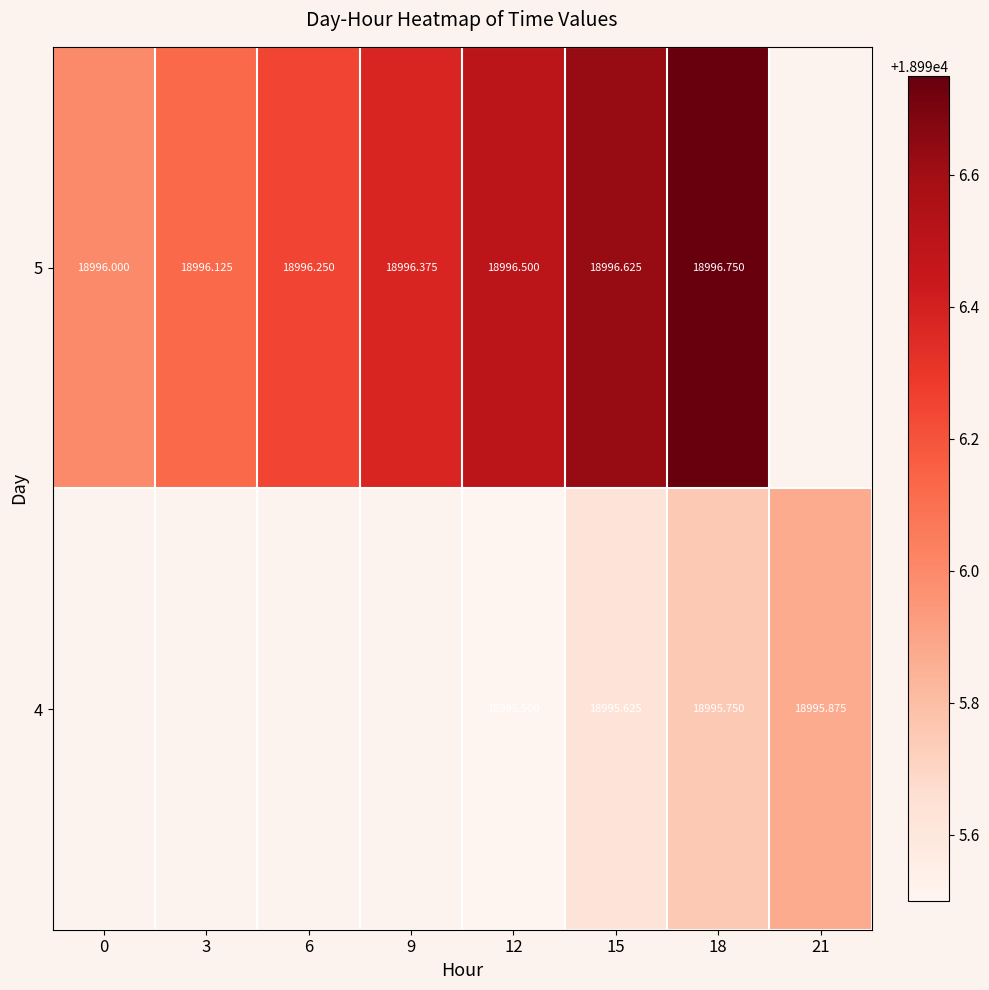

Is the value of 5 at 18 greater than the value of 4 at 18?

Yes